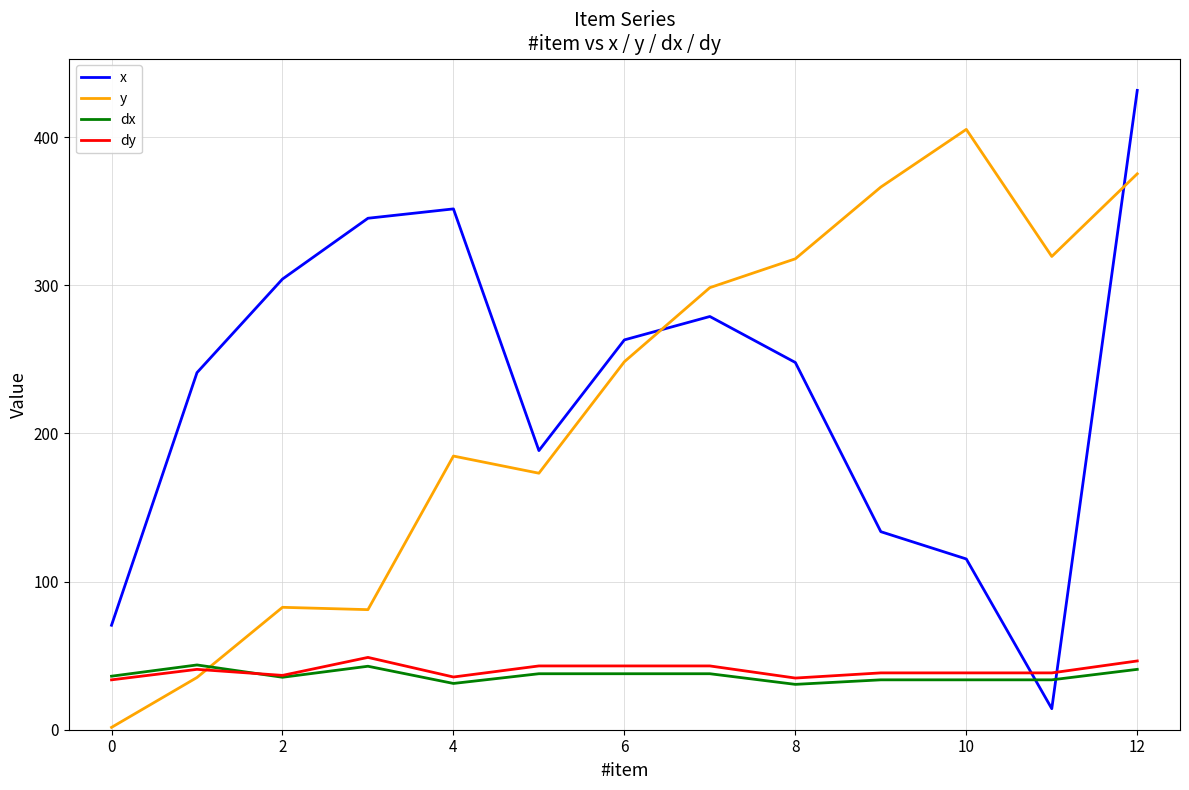

What is the smallest value displayed?

1.6